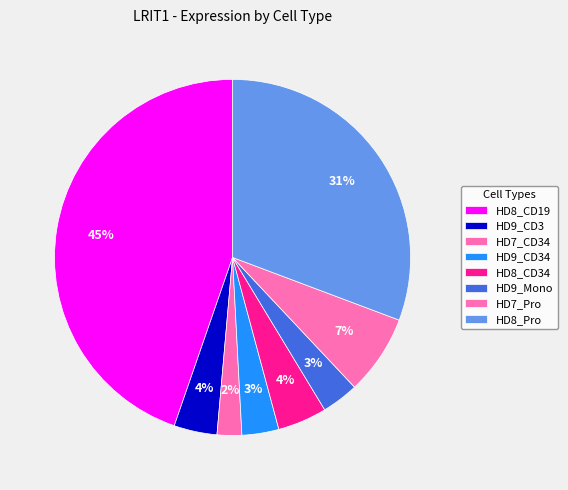

Between HD7_CD34 and HD8_CD34, which is larger?

HD8_CD34